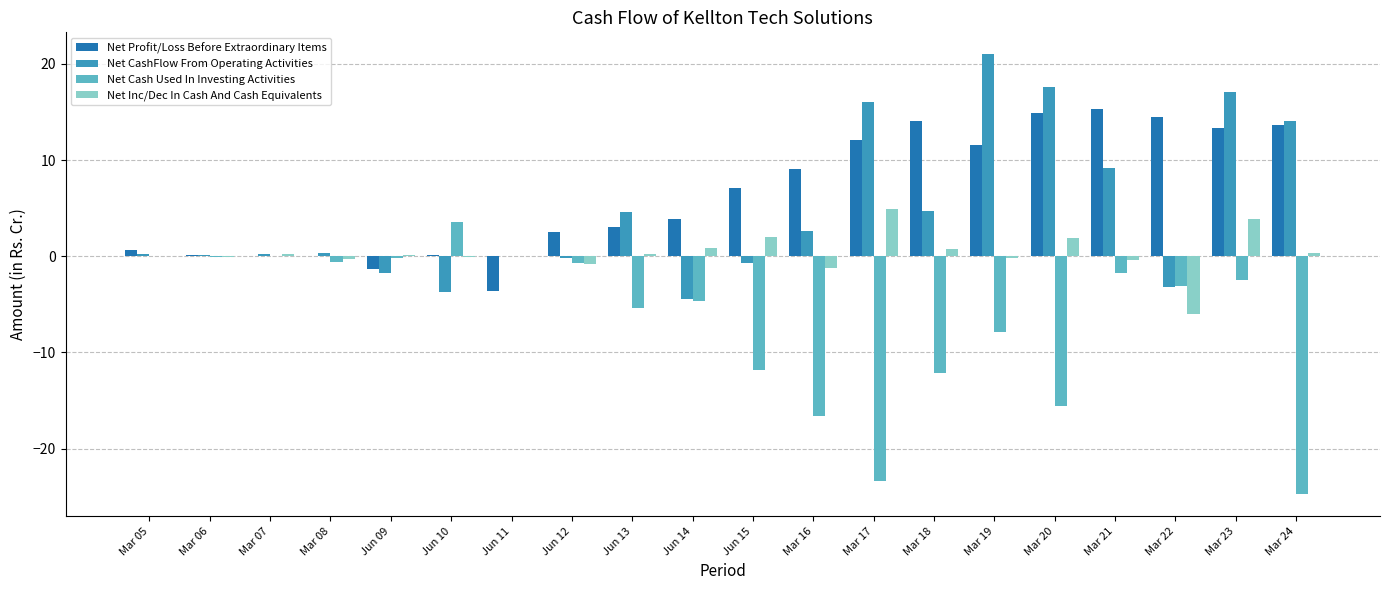

Does the chart contain stacked bars?

No